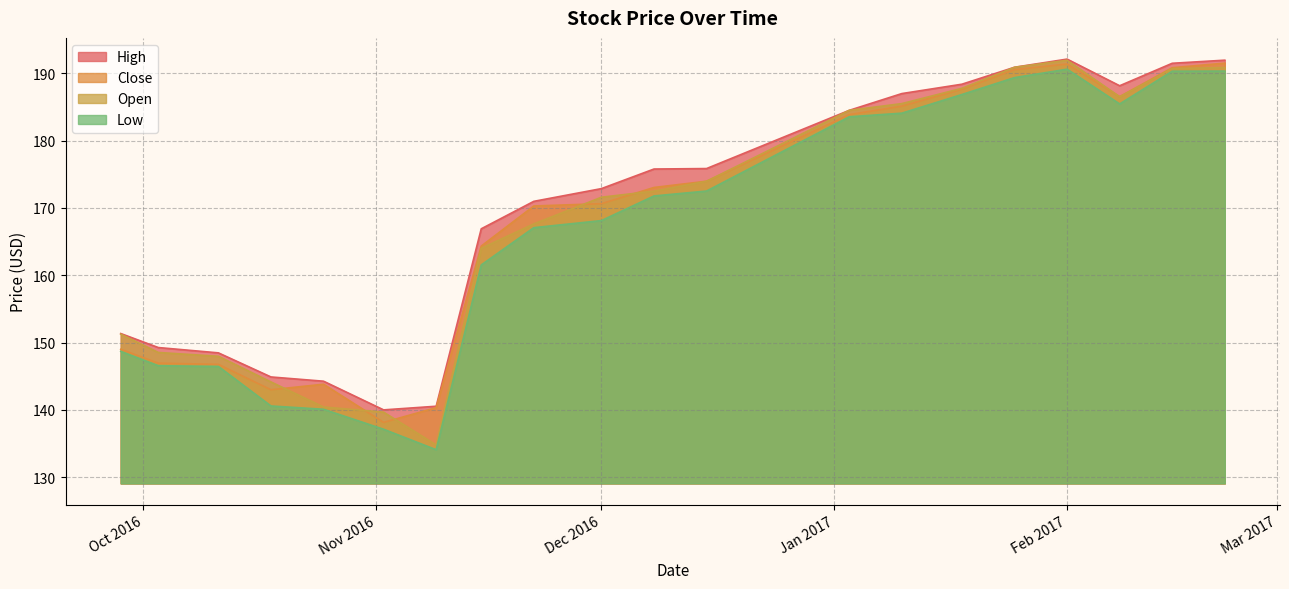

What is the lowest value of the Low series?

134.1